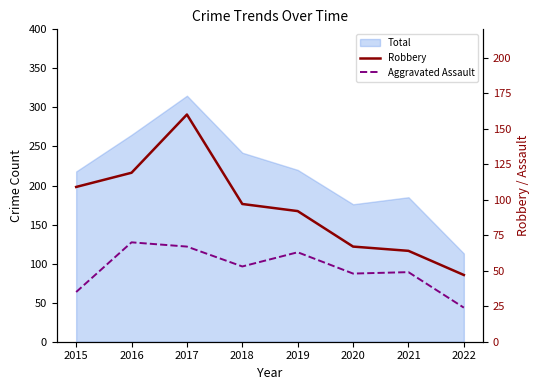

How many values in the Robbery series are below 97?

4